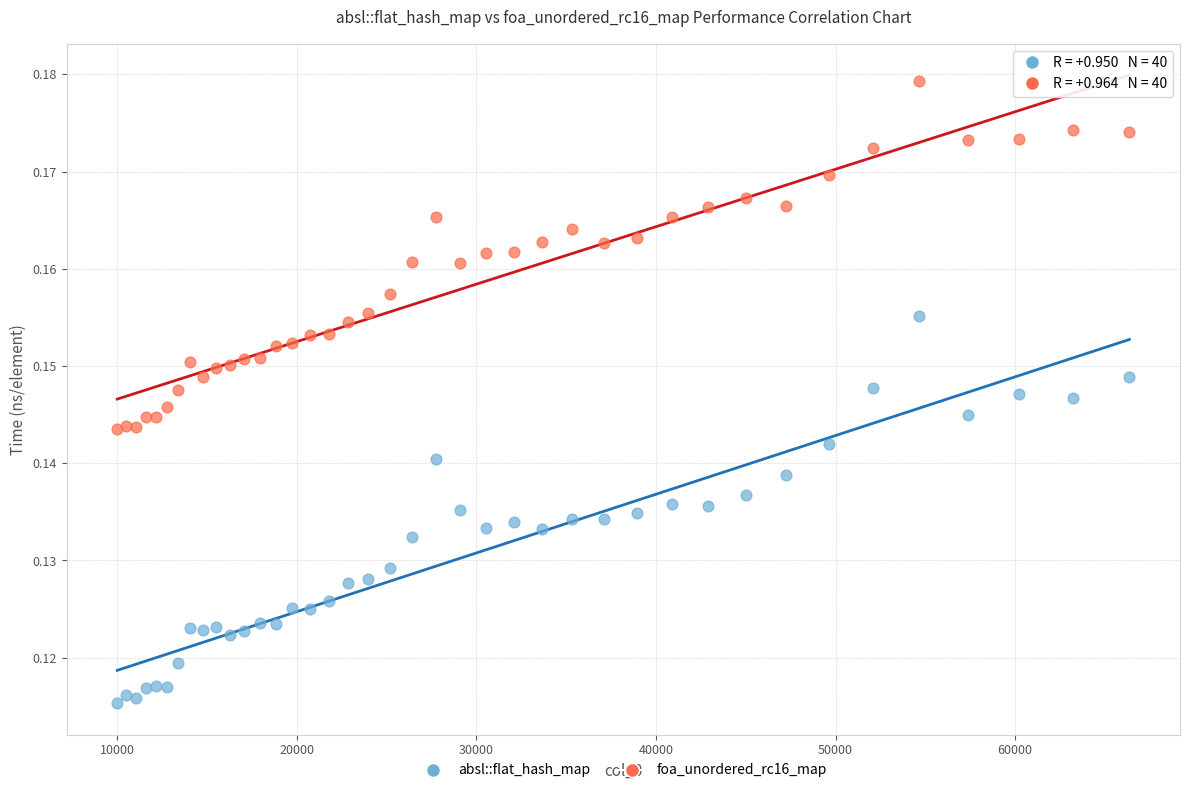

Which series reaches the minimum Y coordinate?

absl::flat_hash_map